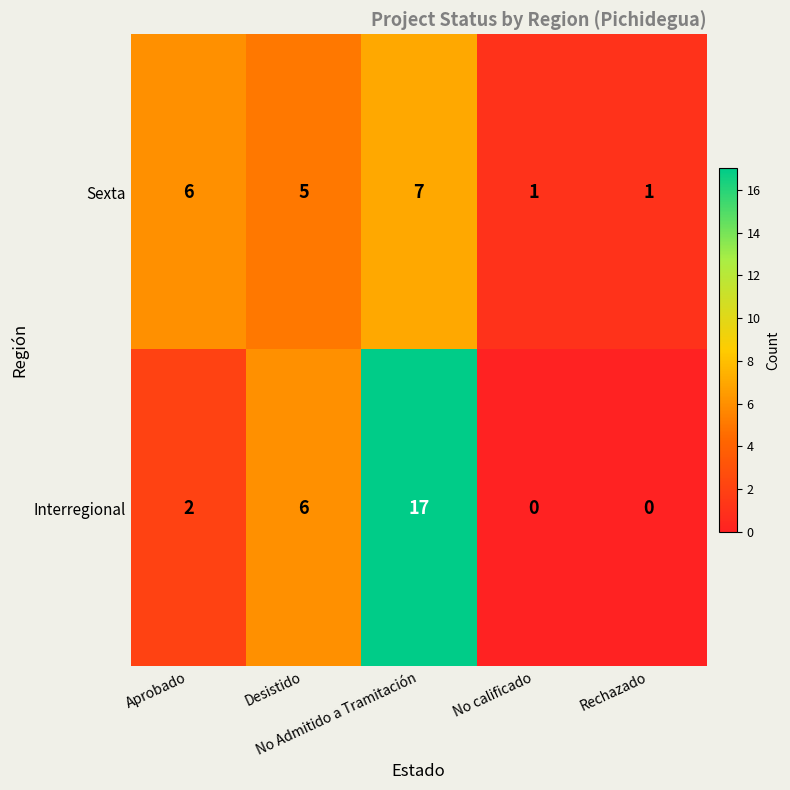

Between Aprobado and No Admitido a Tramitación, which series saw the biggest shift?

Interregional